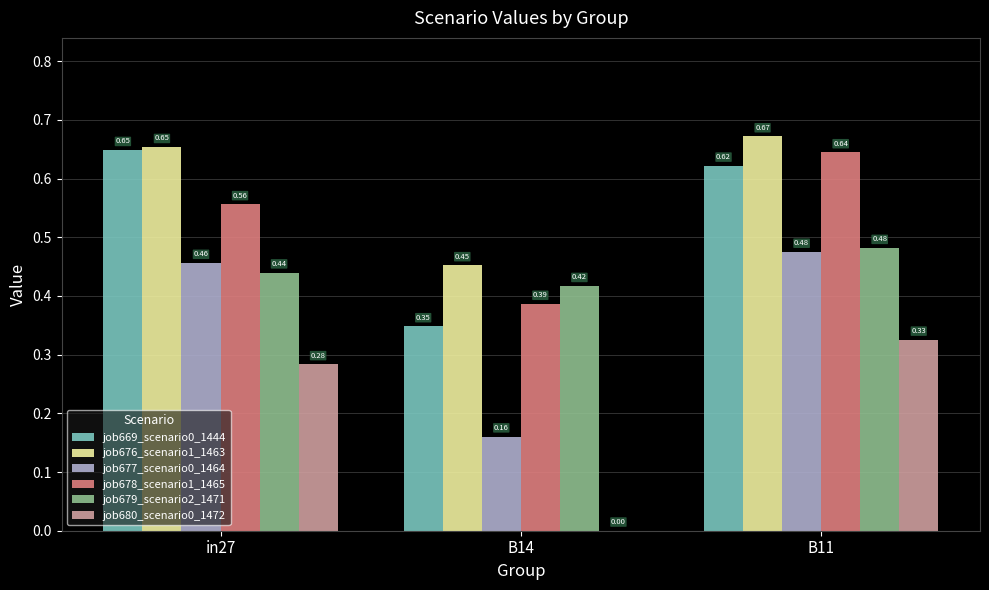

Which series has the largest total across all categories?

job676_scenario1_1463